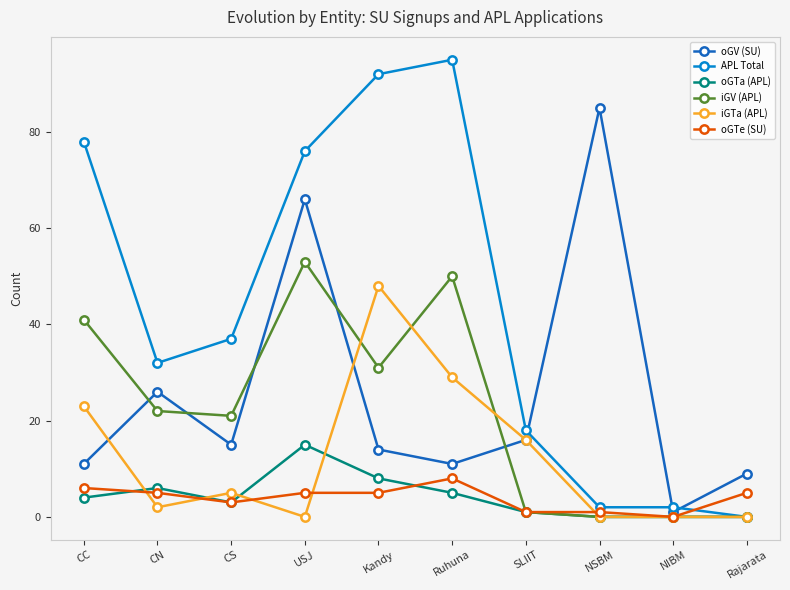

Reading left to right, what are all the values shown in this chart?

oGV (SU): 11	26	15	66	14	11	16	85	1	9
APL Total: 78	32	37	76	92	95	18	2	2	0
oGTa (APL): 4	6	3	15	8	5	1	0	0	0
iGV (APL): 41	22	21	53	31	50	1	0	0	0
iGTa (APL): 23	2	5	0	48	29	16	0	0	0
oGTe (SU): 6	5	3	5	5	8	1	1	0	5